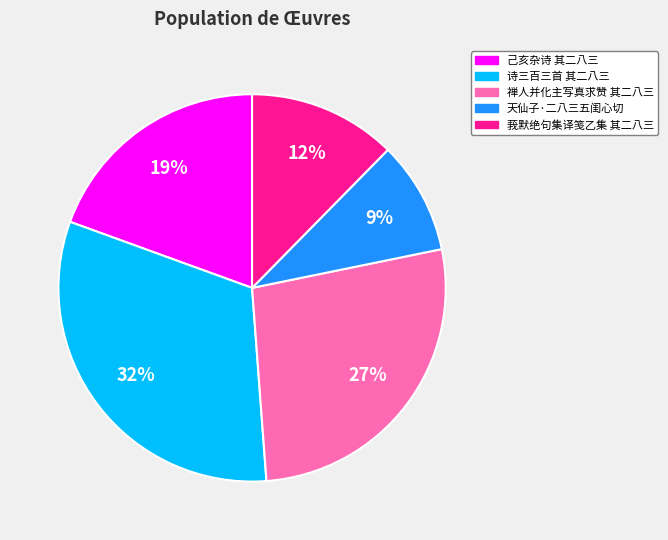

Which category has the biggest portion of the pie?

诗三百三首 其二八三